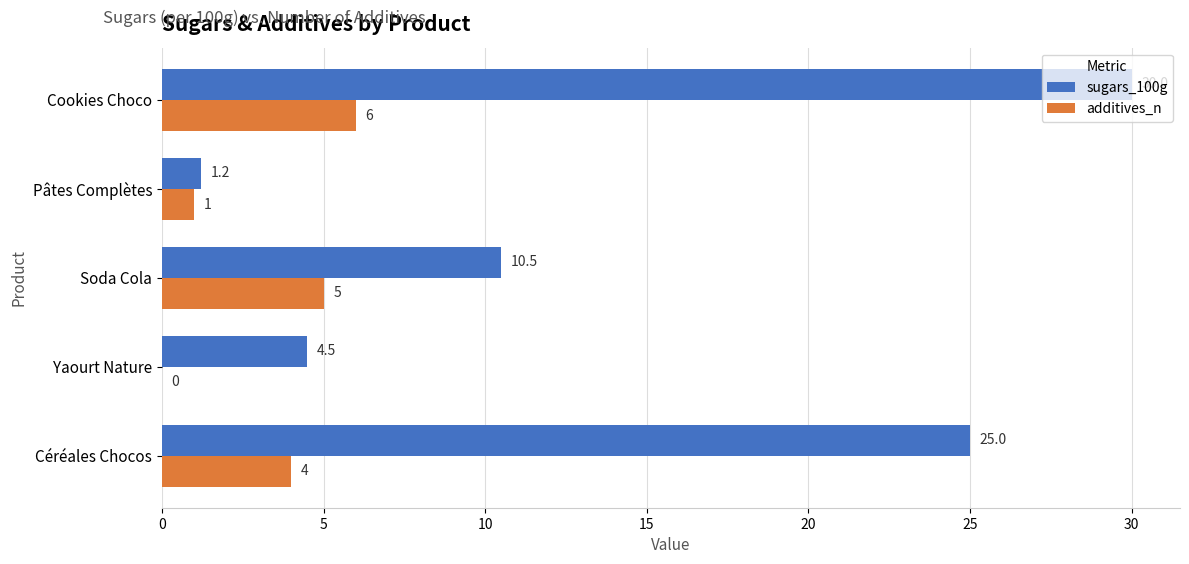

At which category is the sum across all series the highest?

Cookies Choco